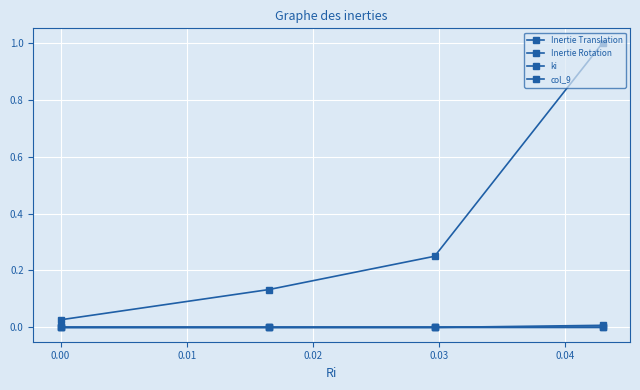

Which series has the largest total across all categories?

ki